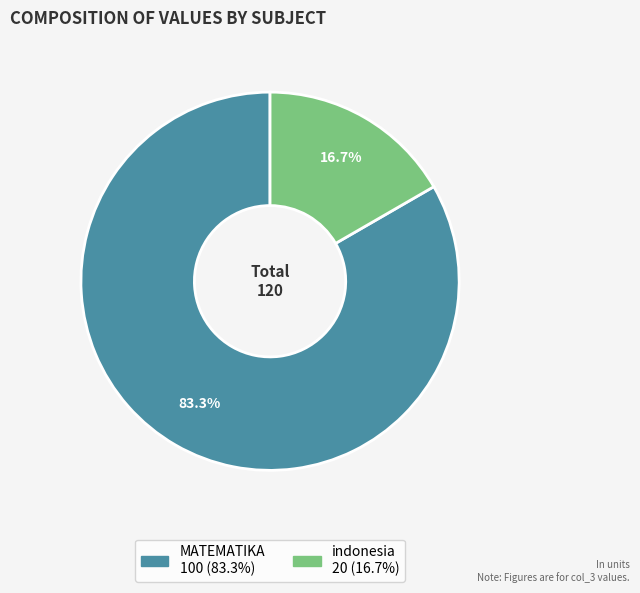

What is the ratio of the value at indonesia to the value at MATEMATIKA?

0.2